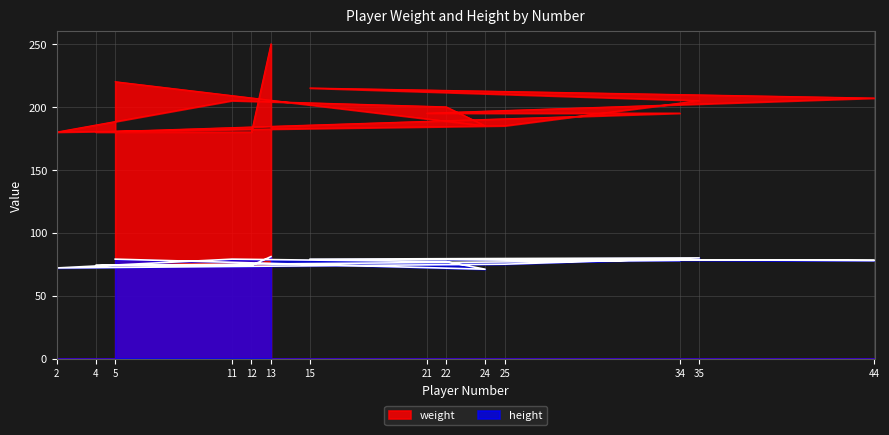

Rank the series at 34 from lowest to highest value.

height, weight